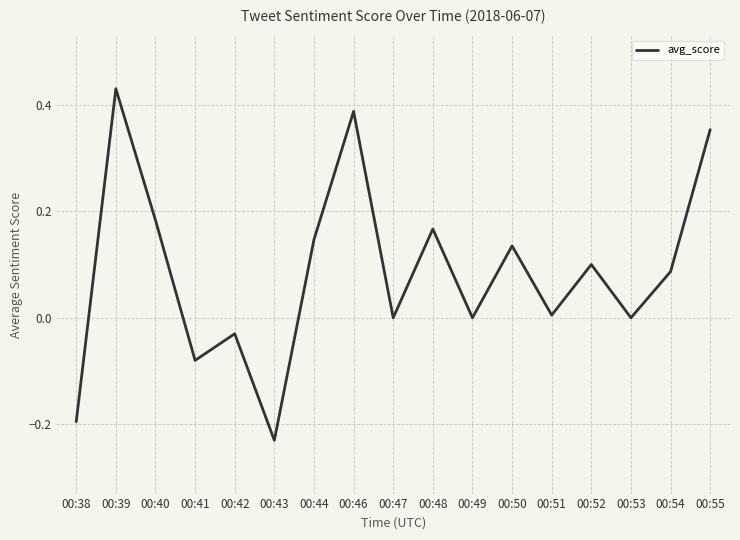

Which has a higher value, 00:49 or 00:40?

00:40